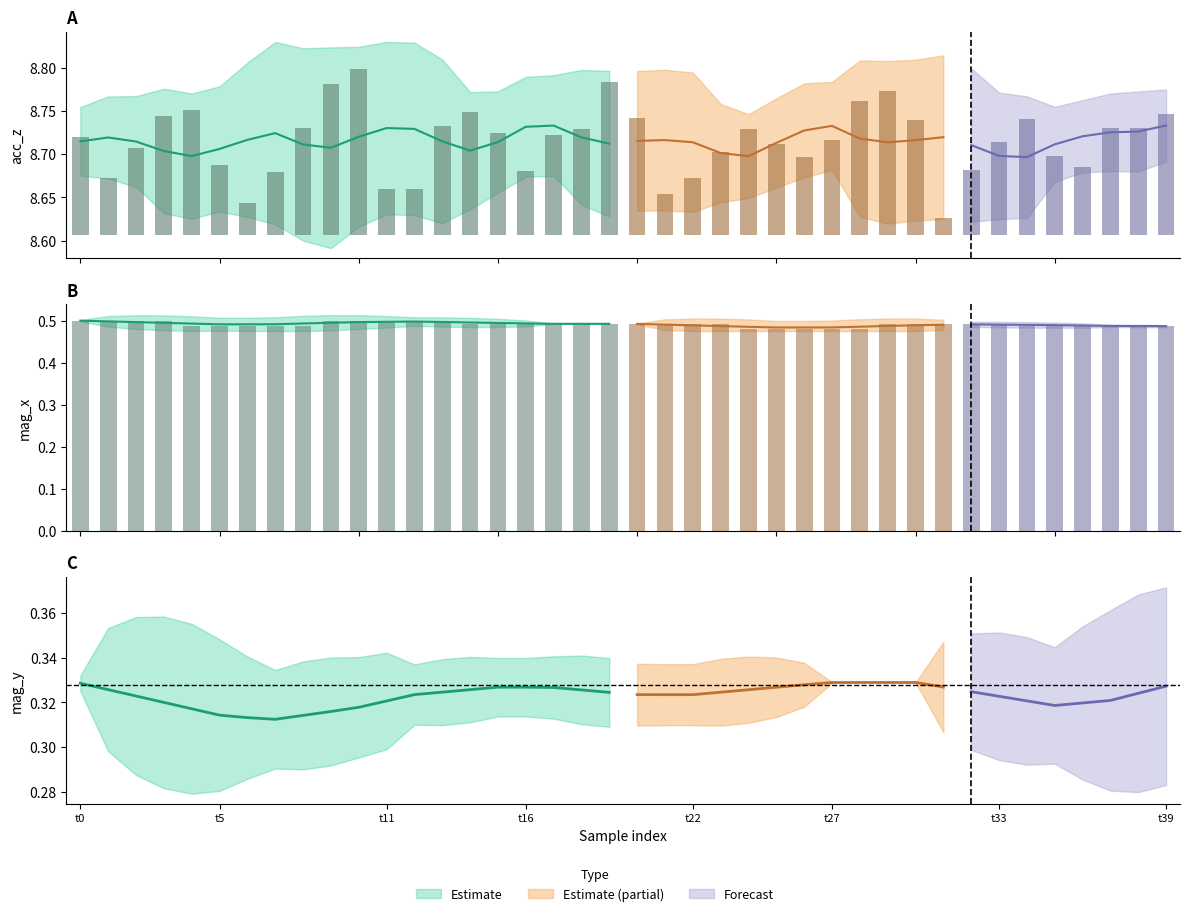

At which label is mag_x closest to 0?

25